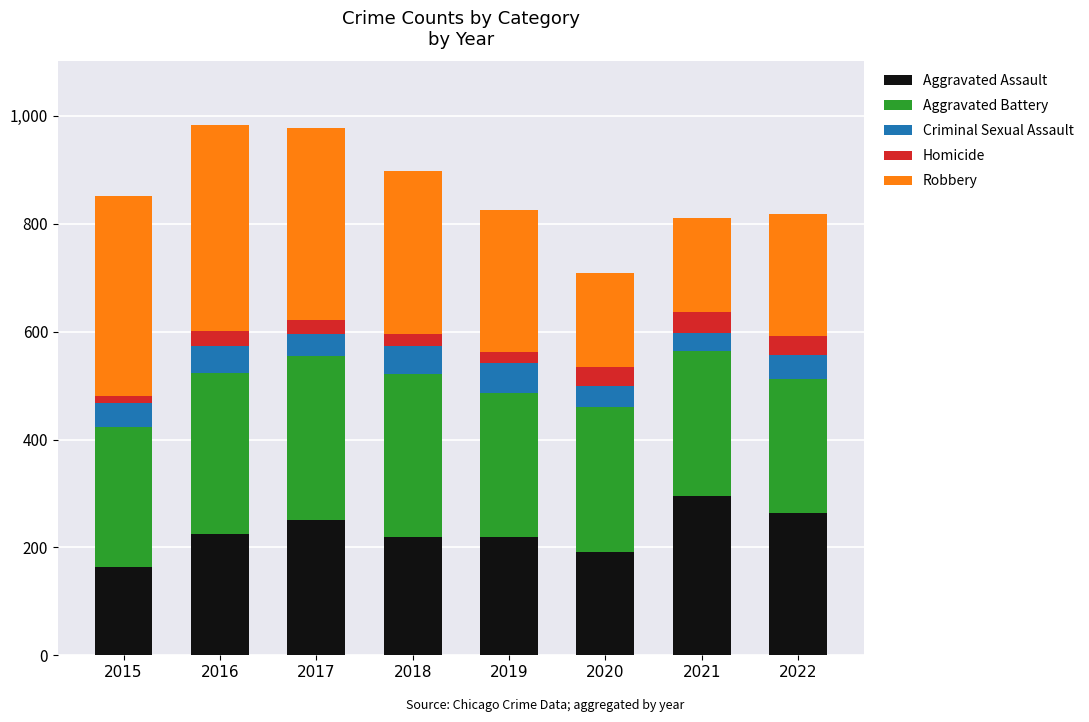

What are all the series names shown in the legend?

Aggravated Assault, Aggravated Battery, Criminal Sexual Assault, Homicide, Robbery